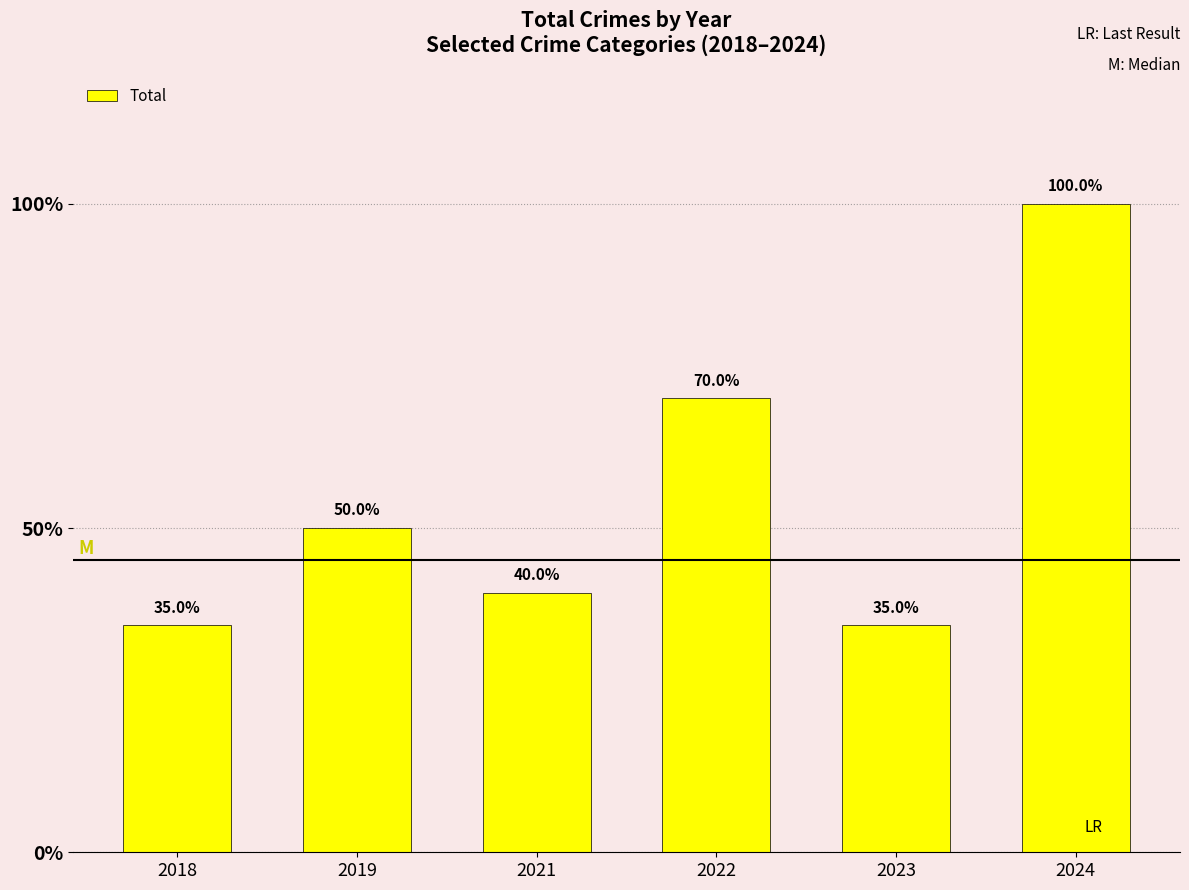

Are the bars horizontal?

No